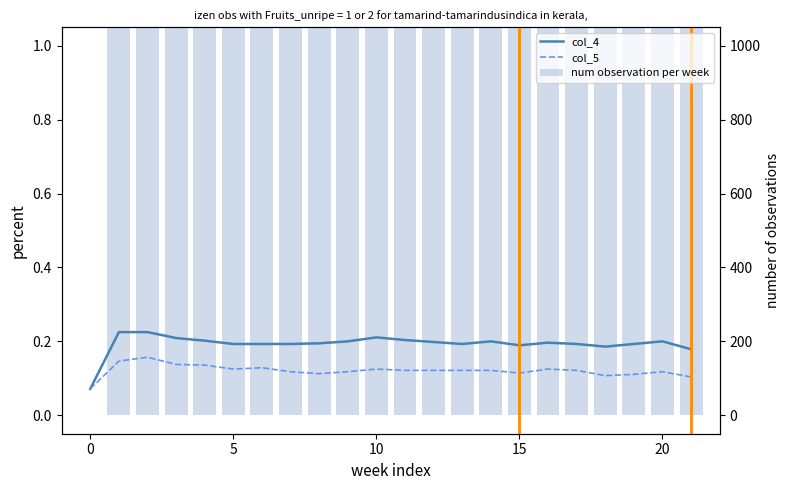

How many data points does each series have?

22